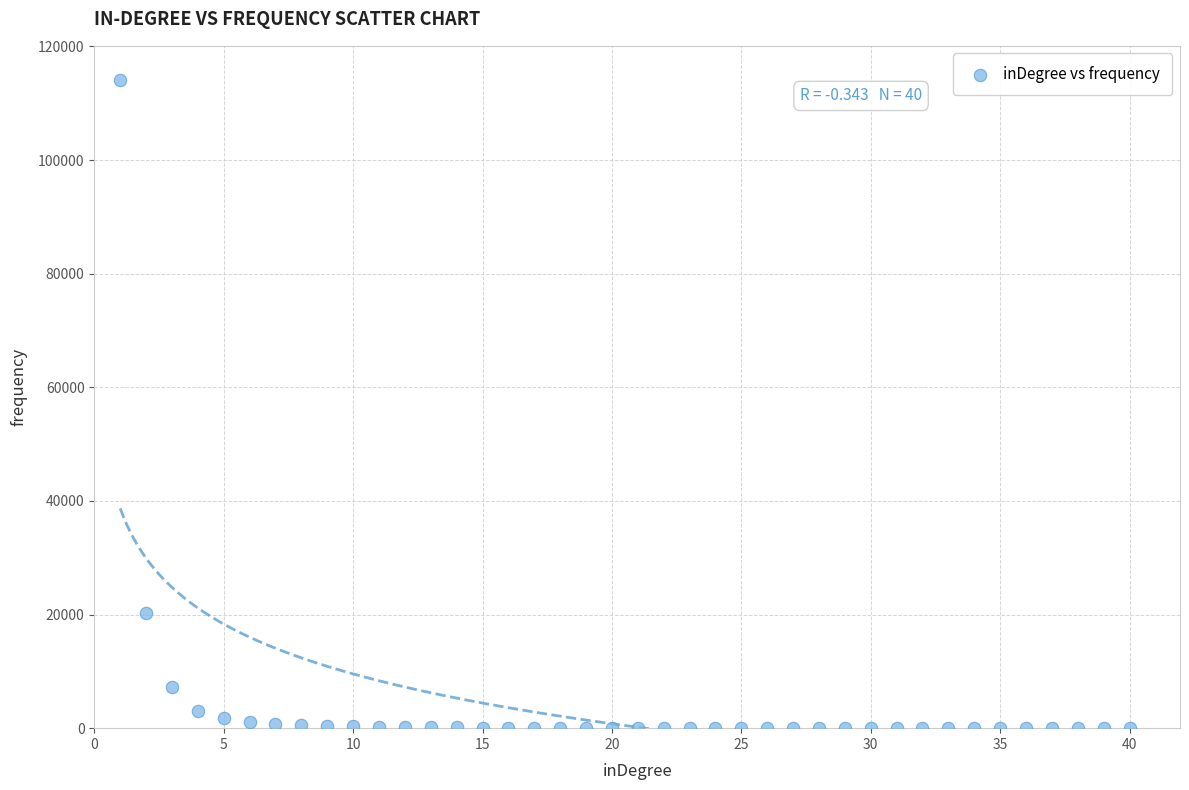

What Y value in the scatter plot is closest to 57009?

20198